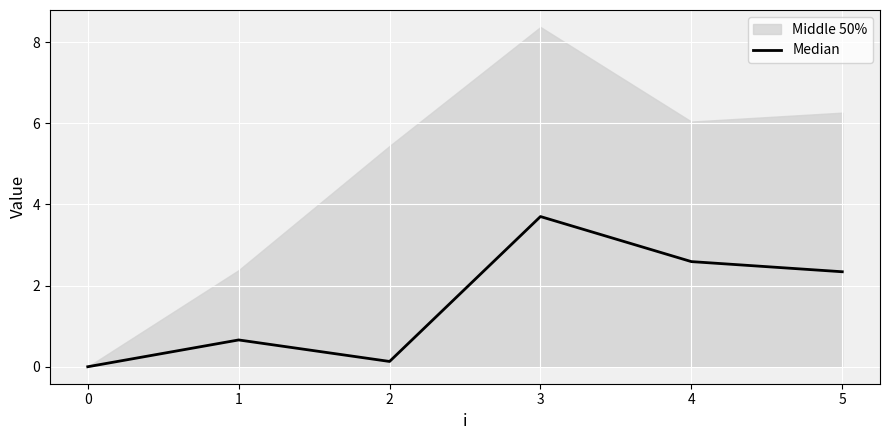

What is the maximum value for Median?

3.7